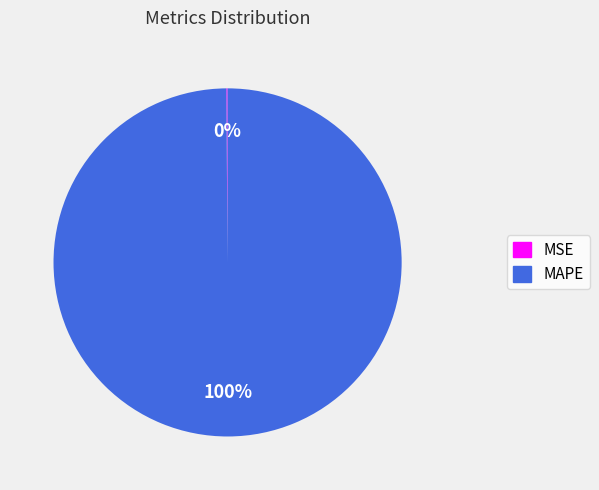

Which slice is the largest?

MAPE